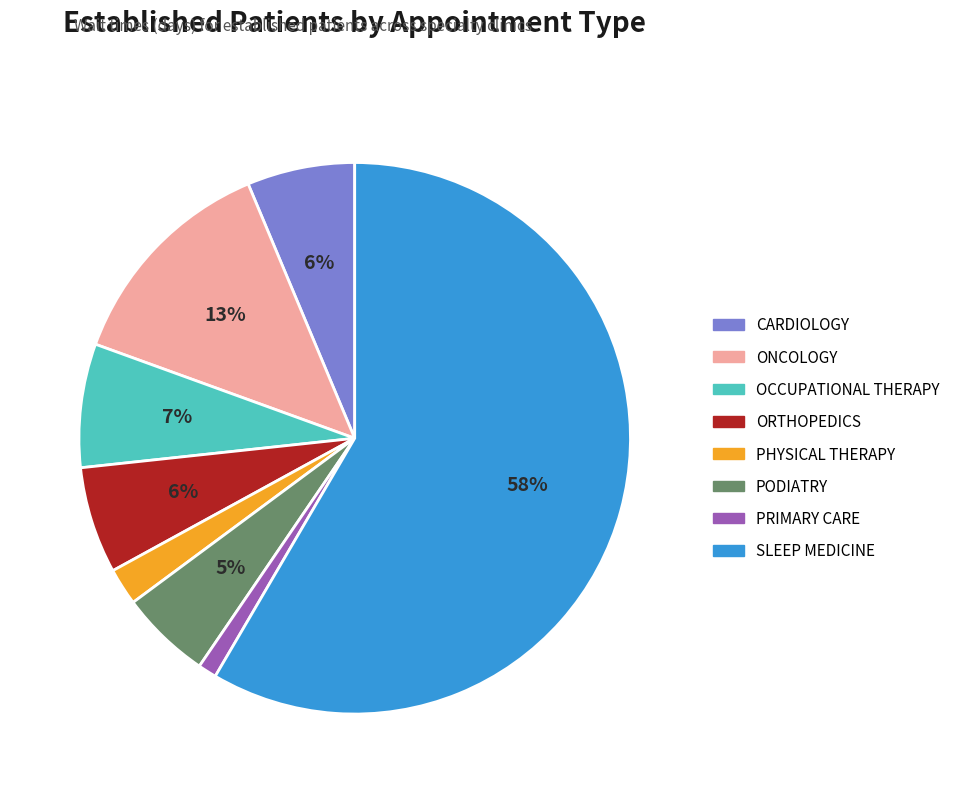

To the nearest percent, what is the difference between the OCCUPATIONAL THERAPY and ORTHOPEDICS slice percentages?

1%